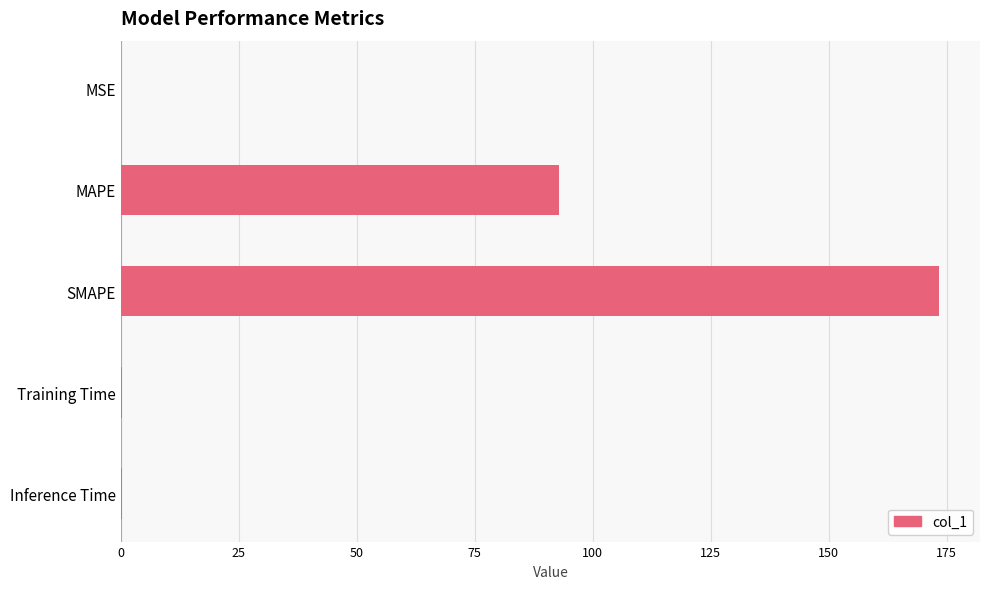

Between MAPE and MSE, which is larger?

MAPE